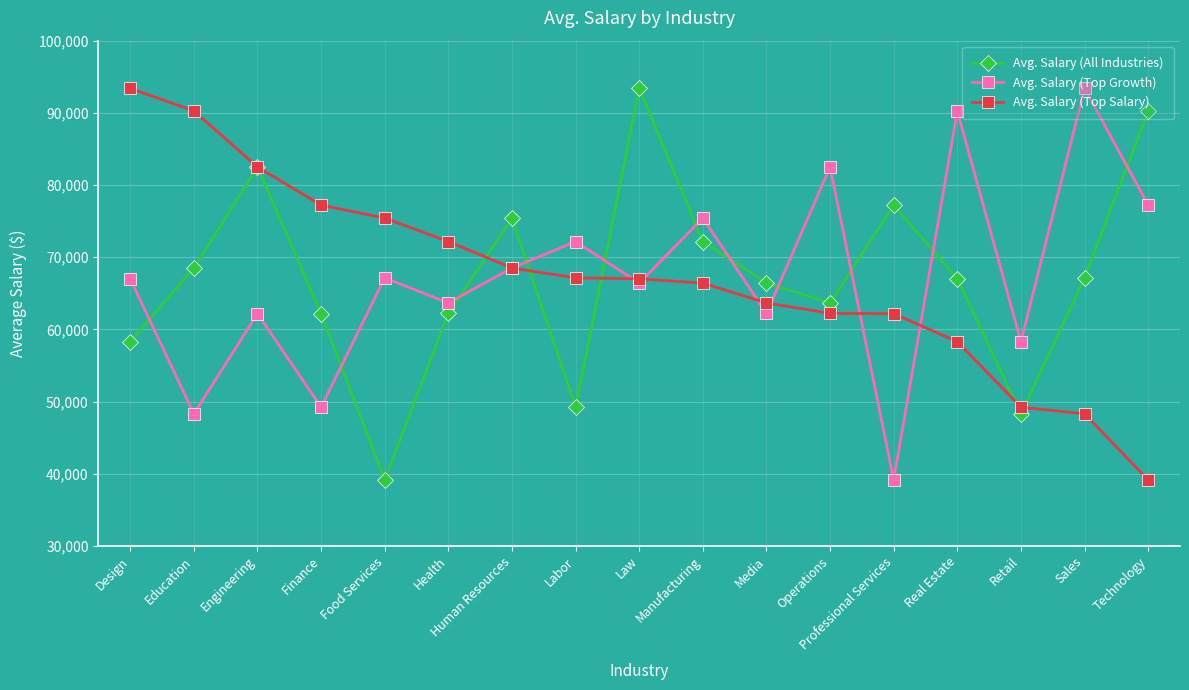

The Avg. Salary (Top Growth) series shows 58300 at Retail. True or false?

True